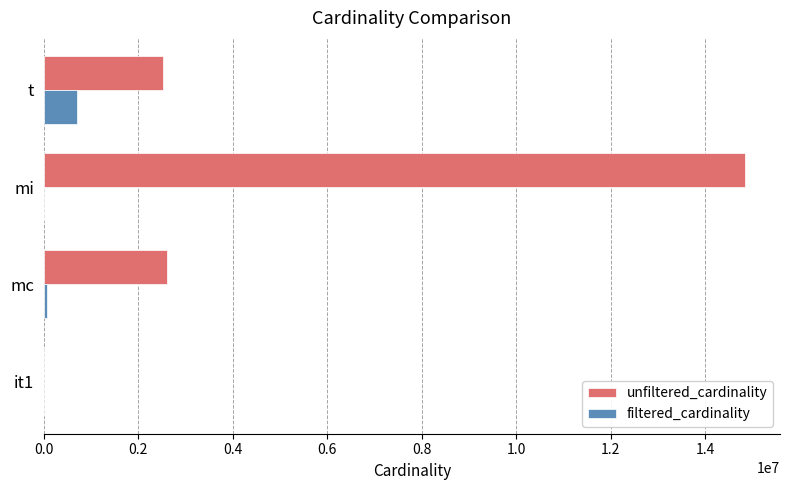

At which category is the sum across all series the highest?

mi